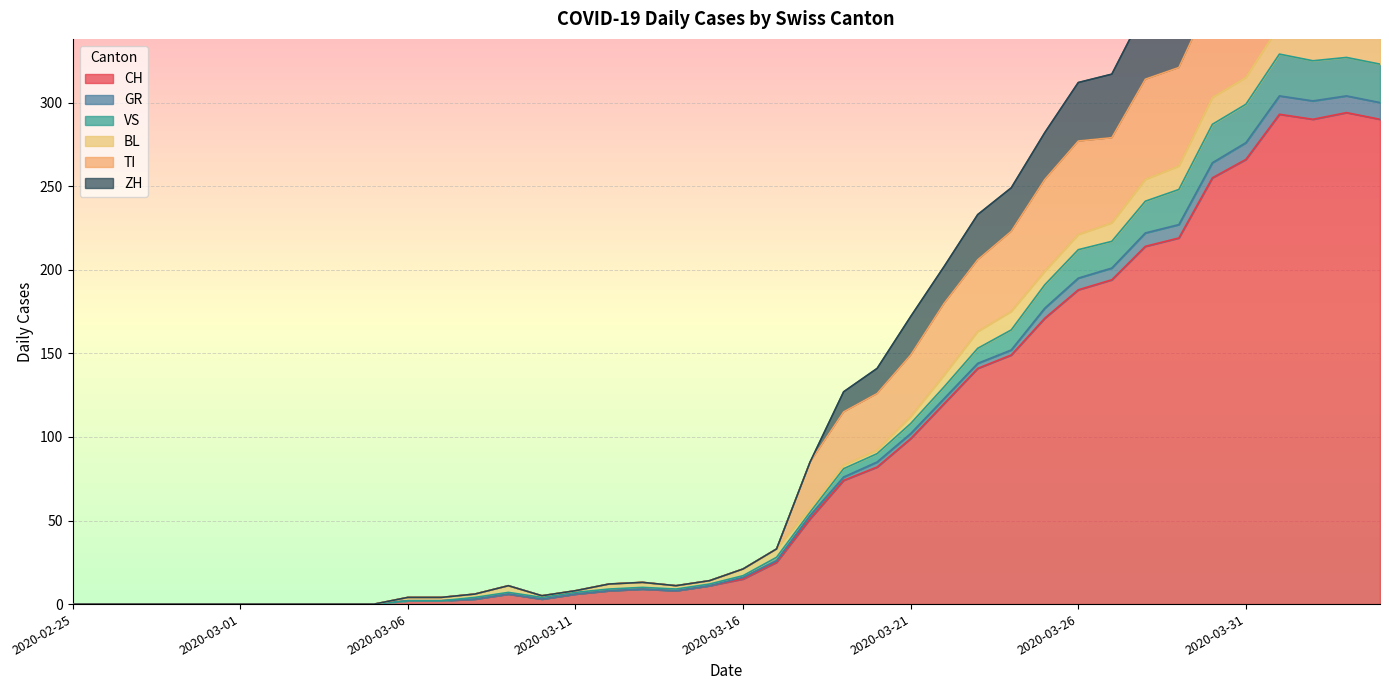

How many interior local valleys does the VS series have?

3